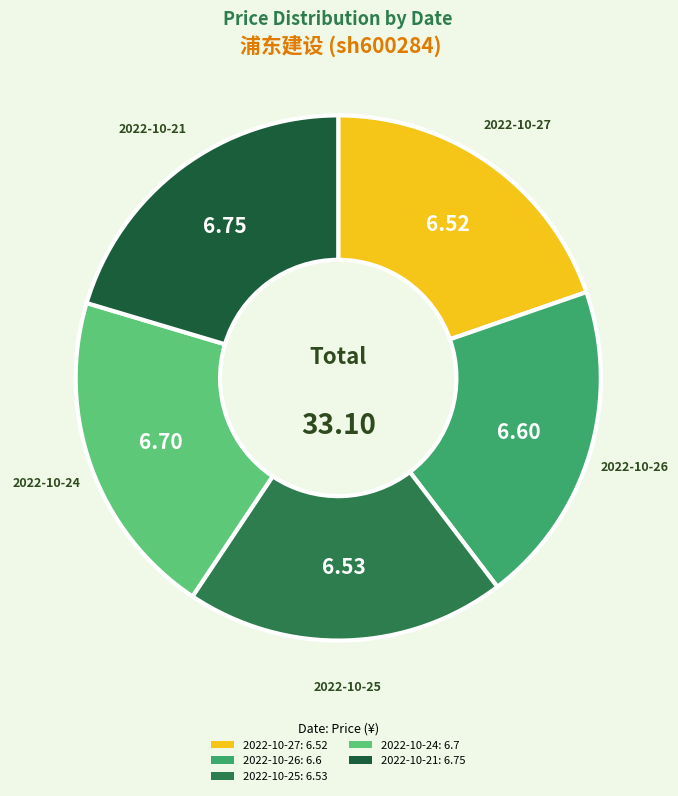

Approximately how many times larger is the value at 2022-10-21: 6.75 compared to 2022-10-25: 6.53?

1.0